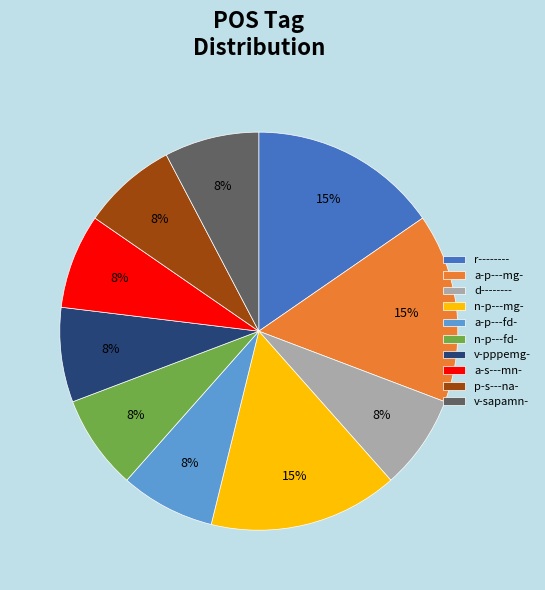

To the nearest percent, what portion does a-s---mn- represent?

8%